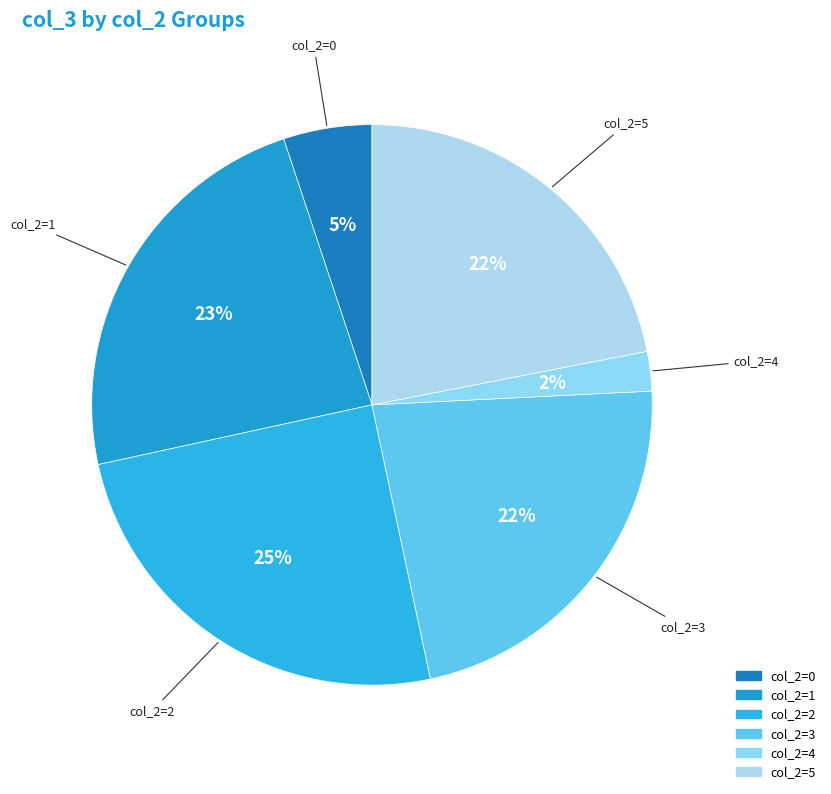

Count the number of slices in the pie.

6